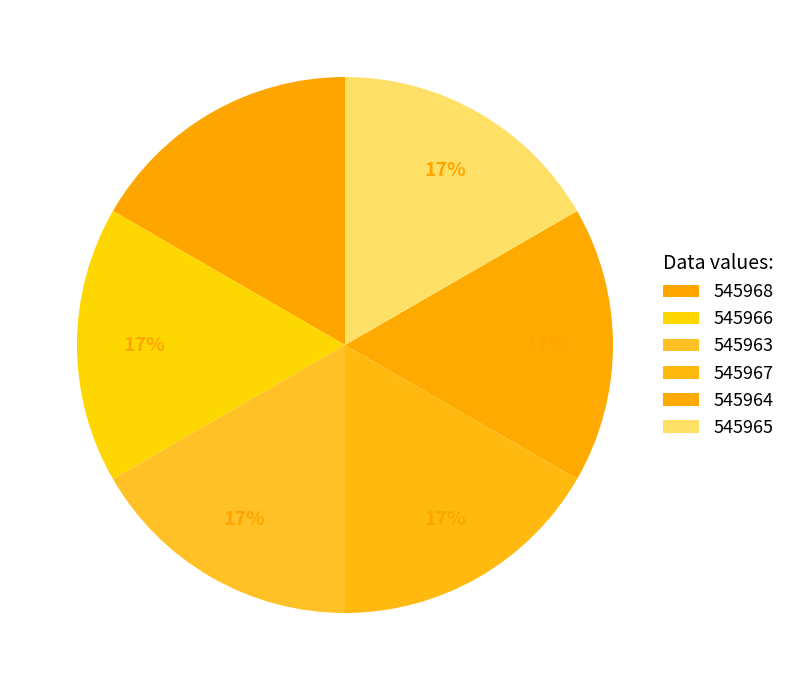

How many slices are in this pie chart?

6